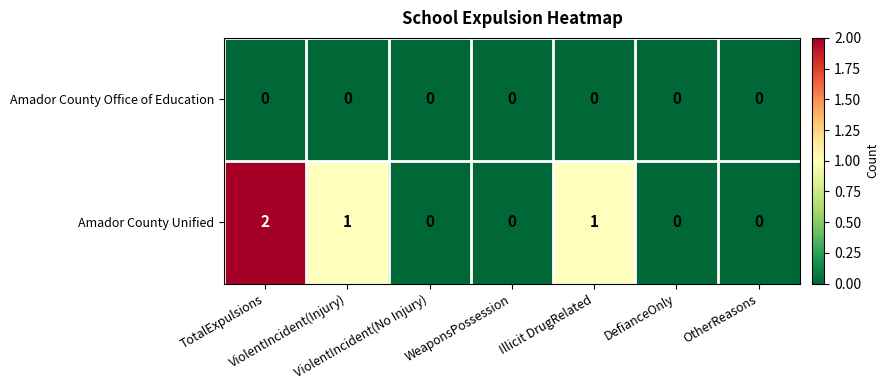

Rank the series by their maximum value, from lowest to highest.

Amador County Office of Education, Amador County Unified